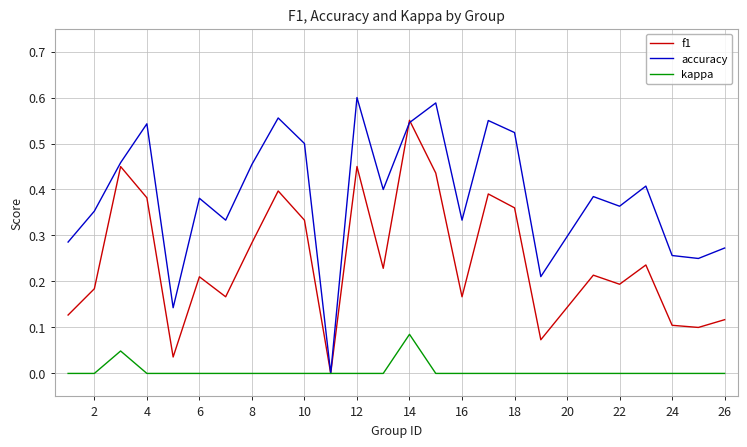

Which series has the largest total across all categories?

accuracy